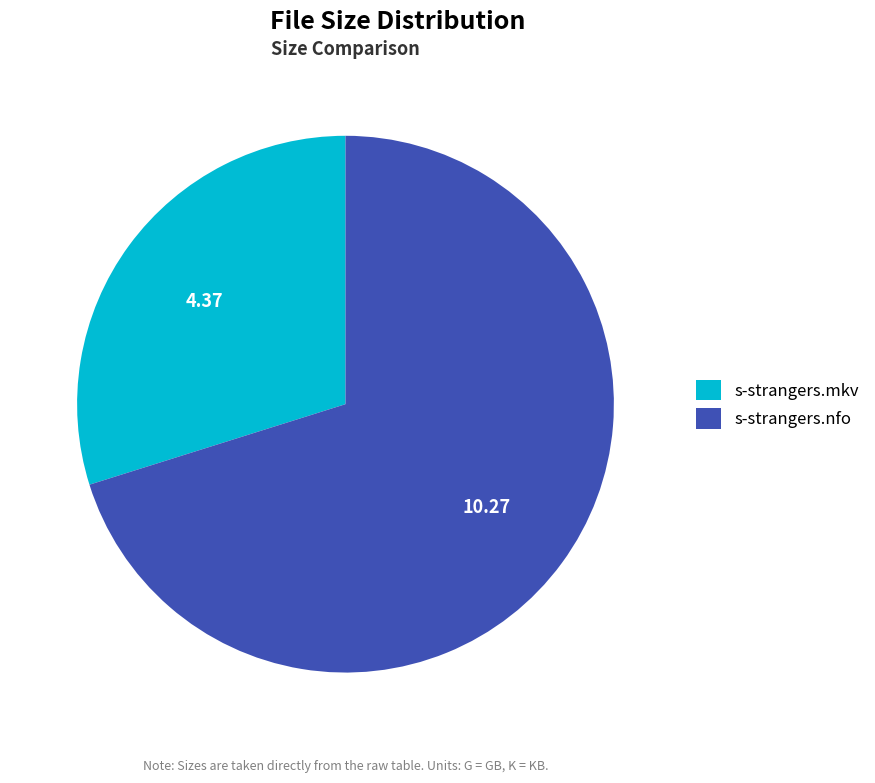

The s-strangers.nfo slice represents 61% of the pie. True or false?

False